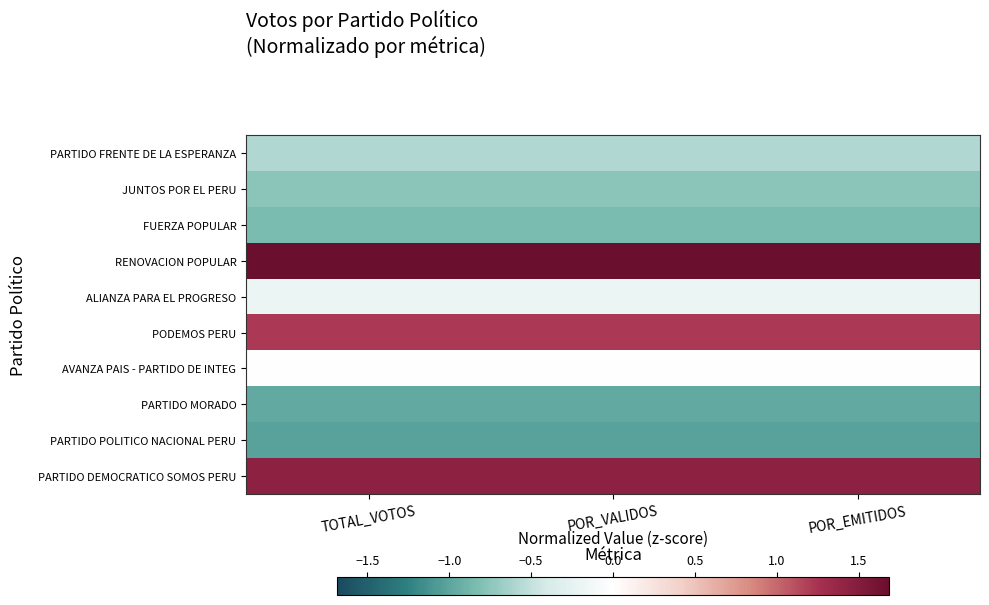

Between POR_EMITIDOS and TOTAL_VOTOS, which is larger?

POR_EMITIDOS